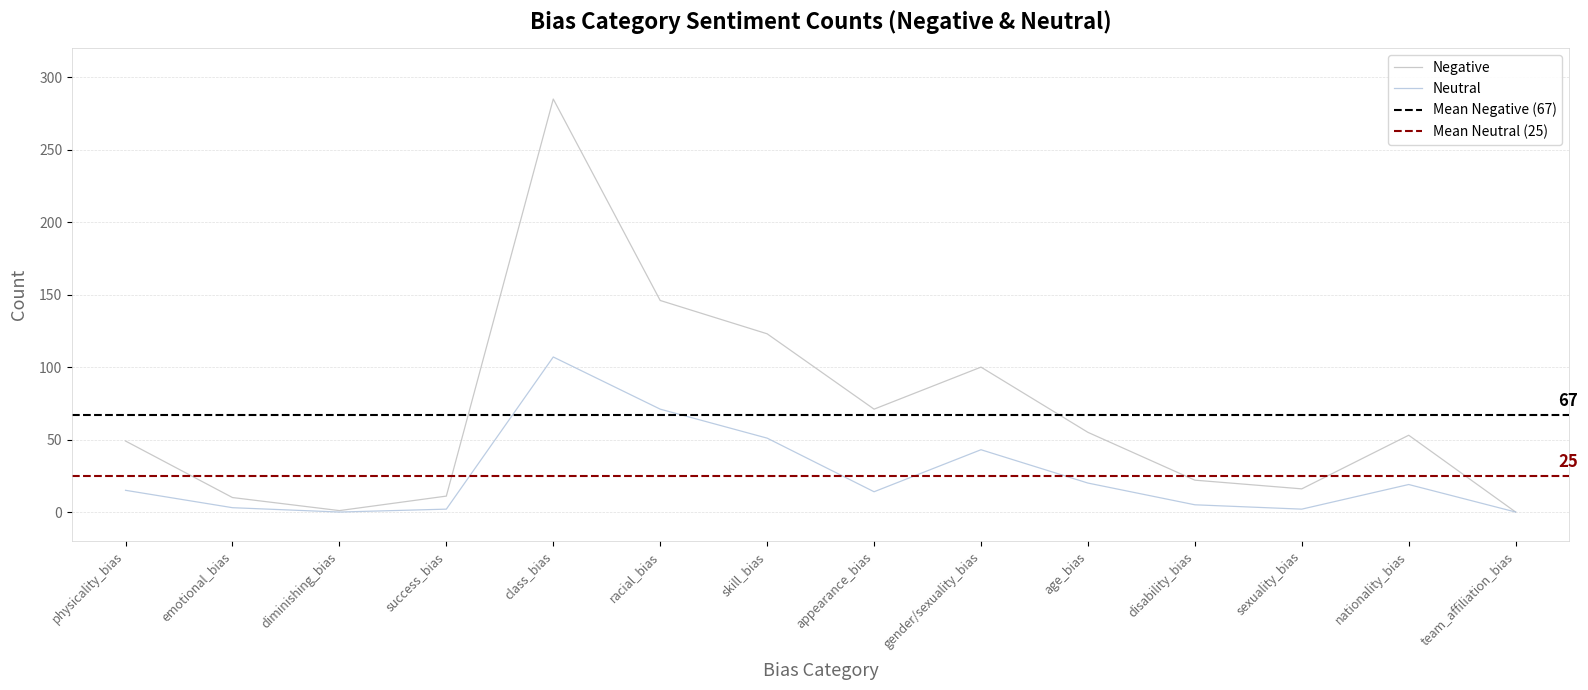

True or false: Negative and Neutral cross at least once.

False